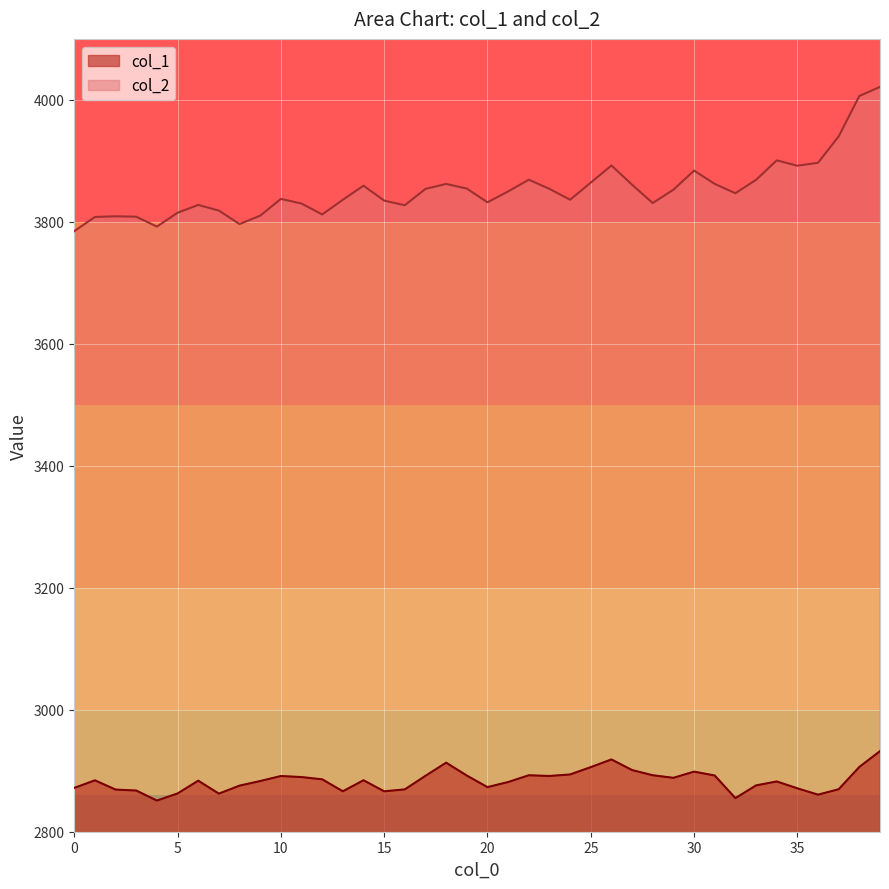

Count the number of categories in the chart.

40